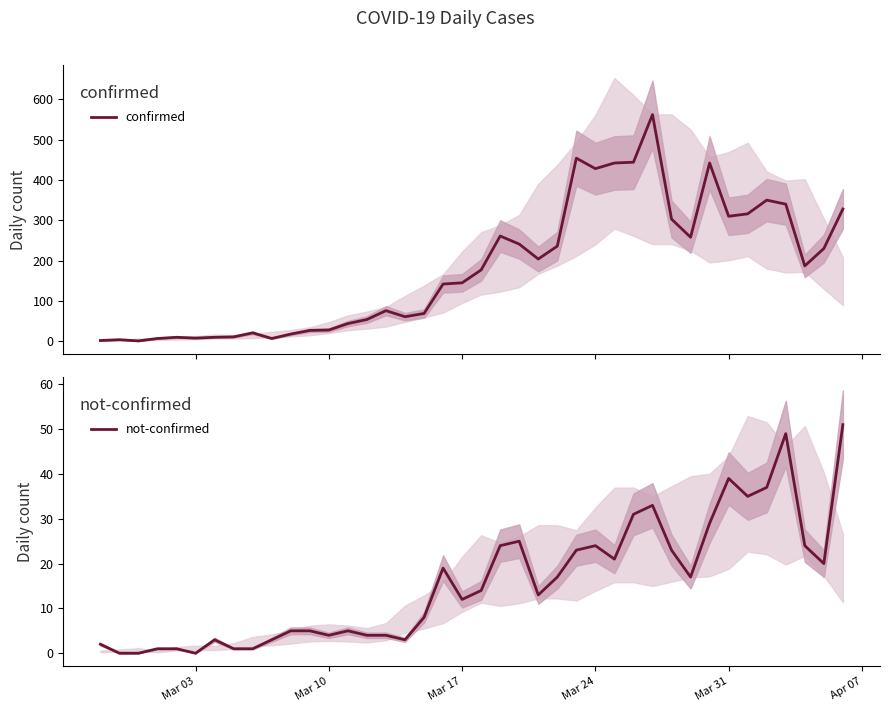

What is the highest value of the not-confirmed series?

51